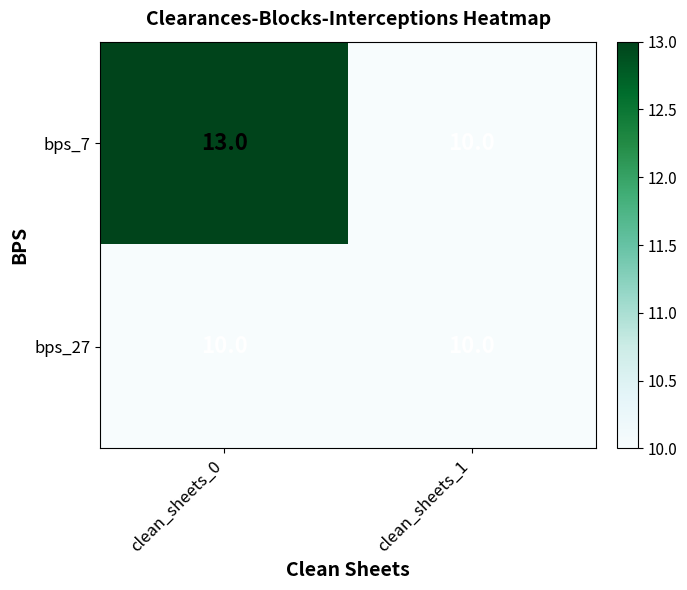

Which series has the largest range (max minus min)?

bps_7